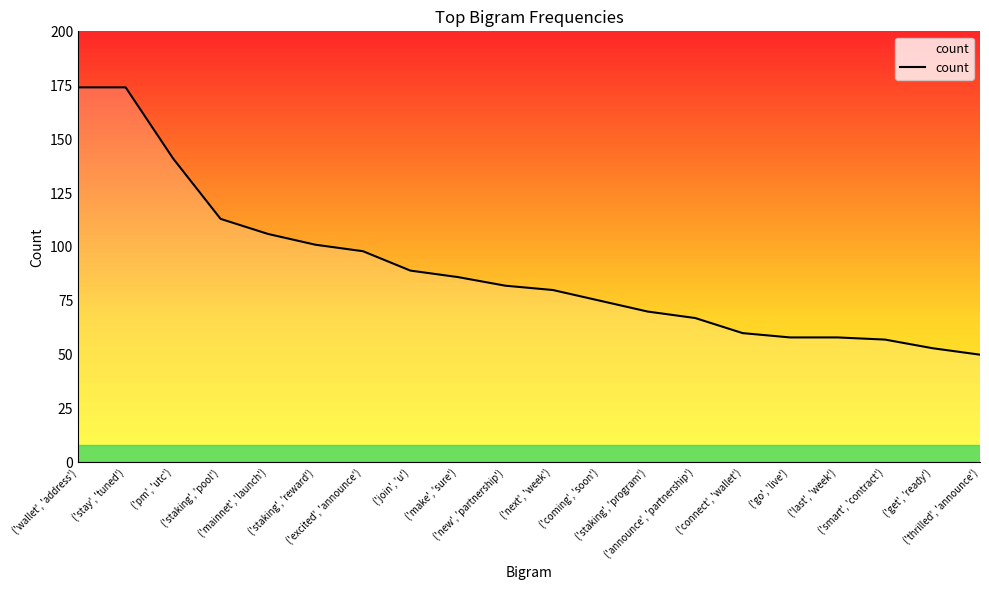

What is the average value?

90